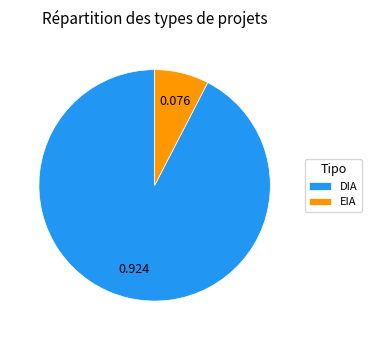

Does EIA represent more than half of the total?

No